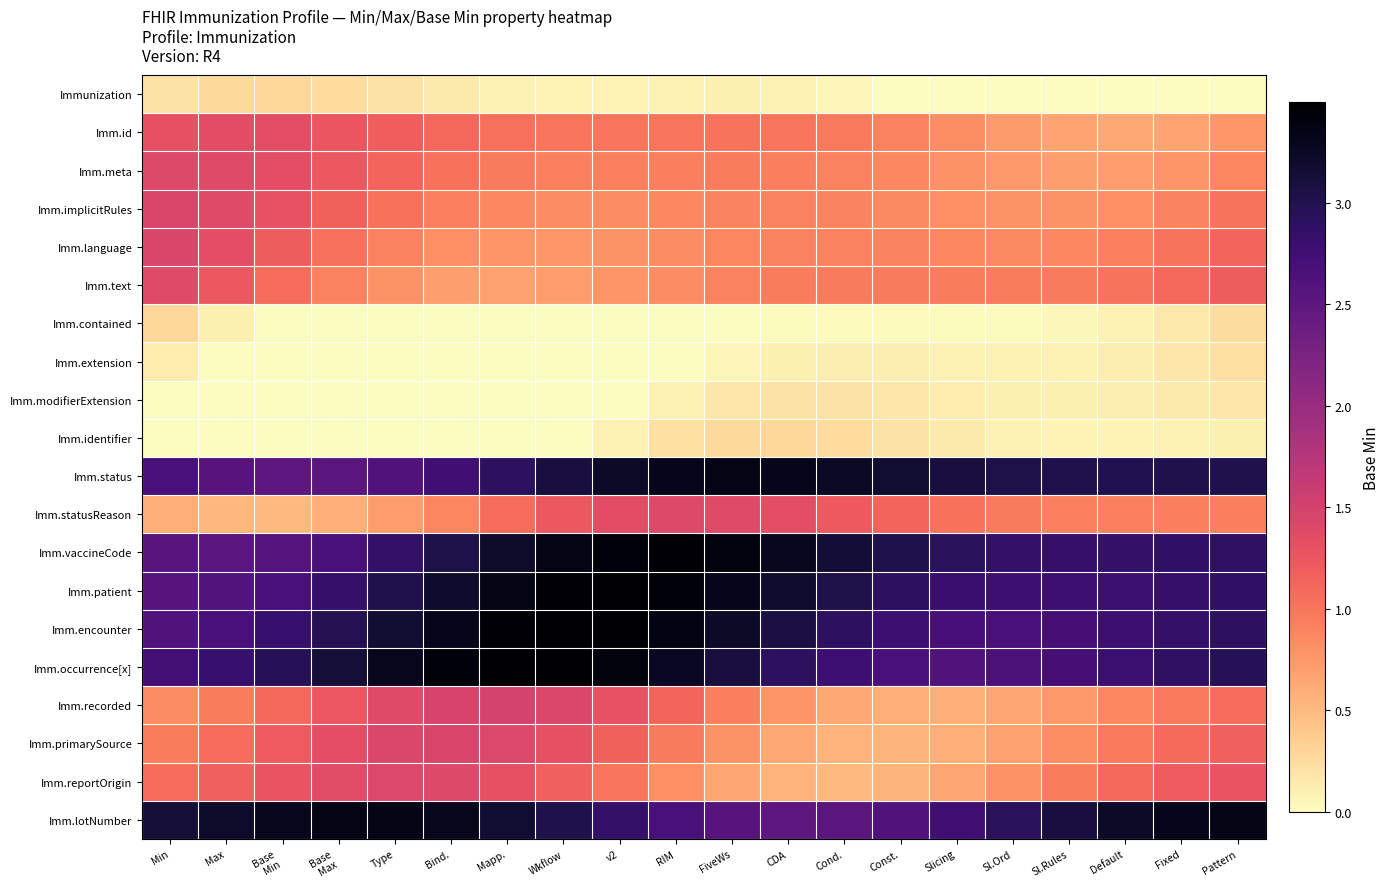

List the series in order of their peak value, highest first.

Imm.encounter, Imm.occurrence[x], Imm.patient, Imm.vaccineCode, Imm.lotNumber, Imm.status, Imm.recorded, Imm.primarySource, Imm.implicitRules, Imm.language, Imm.reportOrigin, Imm.statusReason, Imm.meta, Imm.text, Imm.id, Imm.identifier, Immunization, Imm.contained, Imm.extension, Imm.modifierExtension